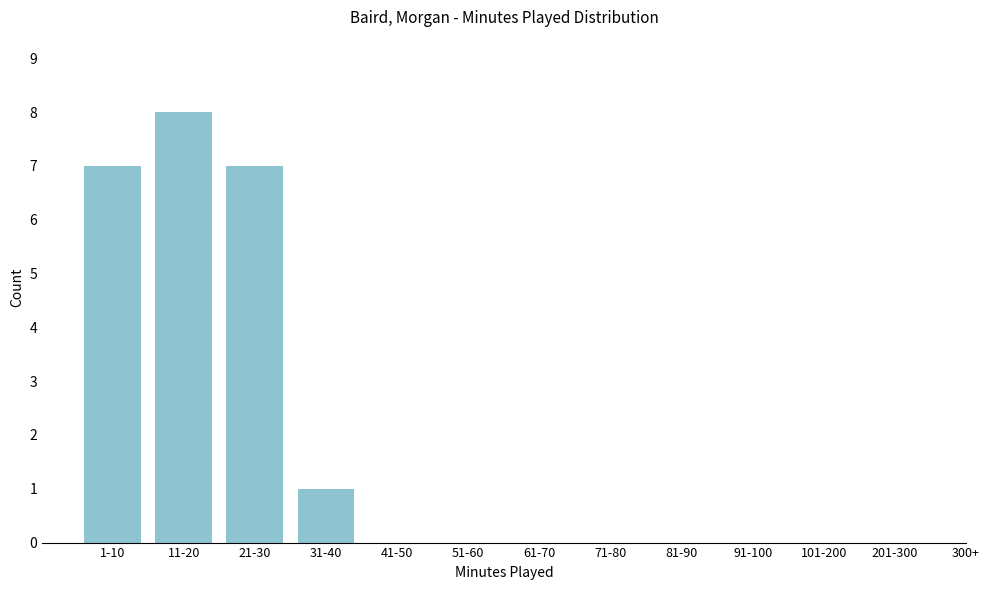

Reading left to right, what are all the values shown in this chart?

1-10=7	11-20=8	21-30=7	31-40=1	41-50=0	51-60=0	61-70=0	71-80=0	81-90=0	91-100=0	101-200=0	201-300=0